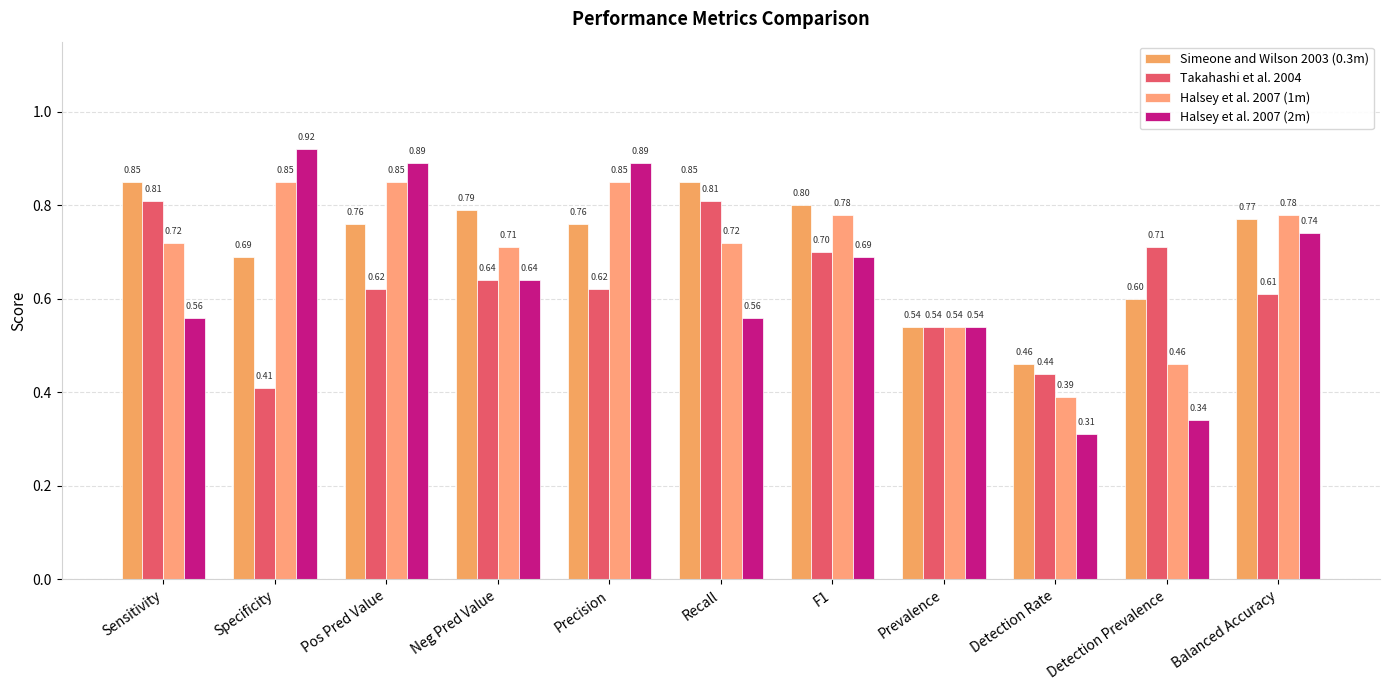

True or false: Halsey et al. 2007 (2m) has a value of 0.9 at Precision.

True